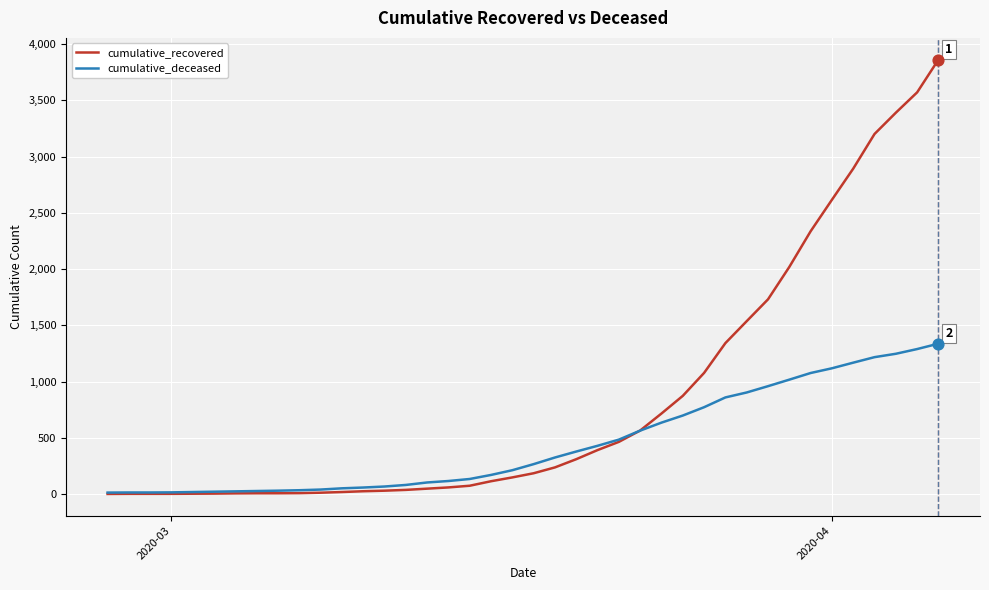

Which series has the largest total across all categories?

cumulative_recovered